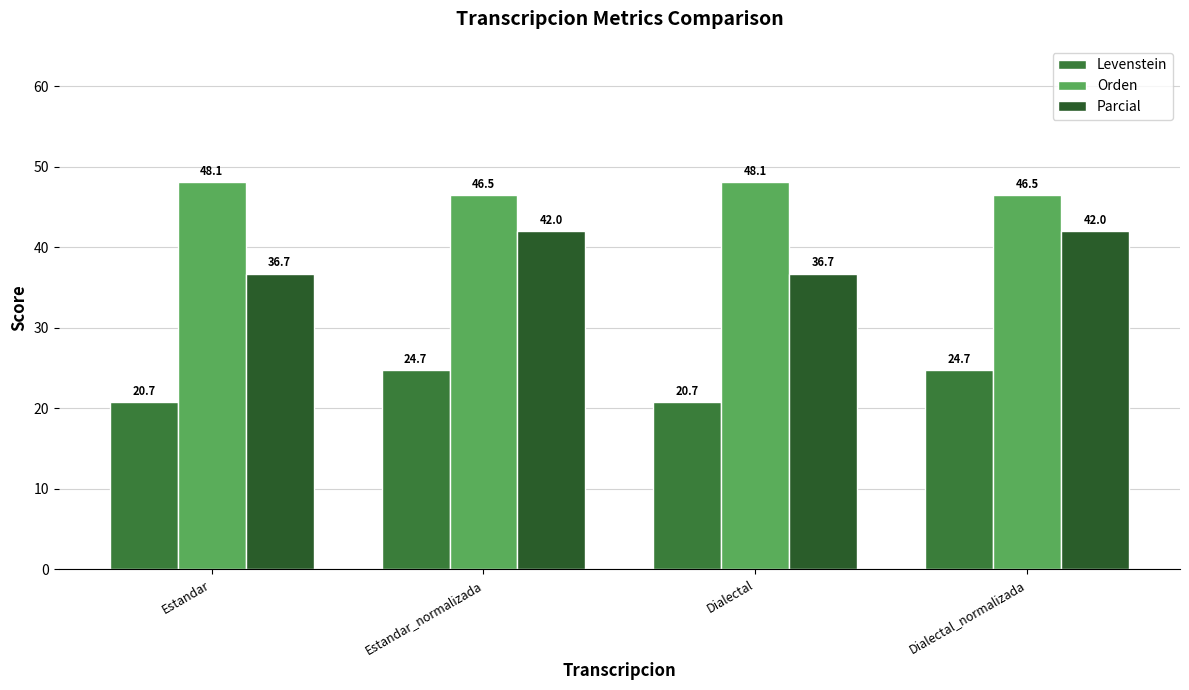

Rank the series by their maximum value, from highest to lowest.

Orden, Parcial, Levenstein